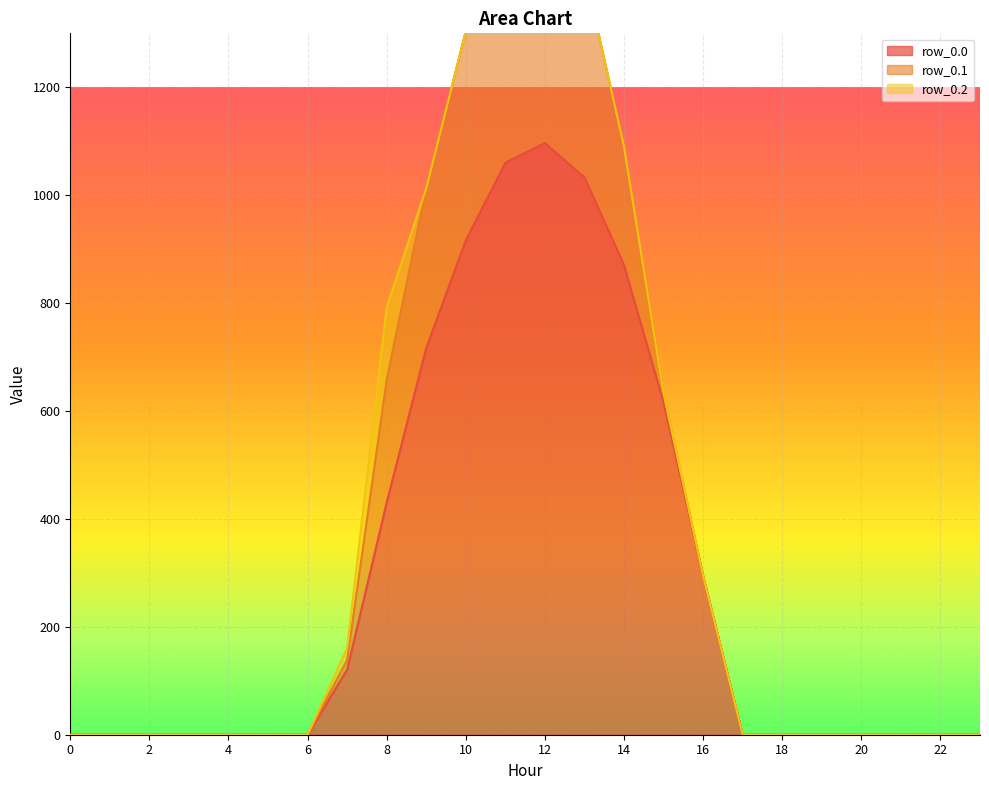

Is it true that row_0.2 equals 6.5 at 7?

False